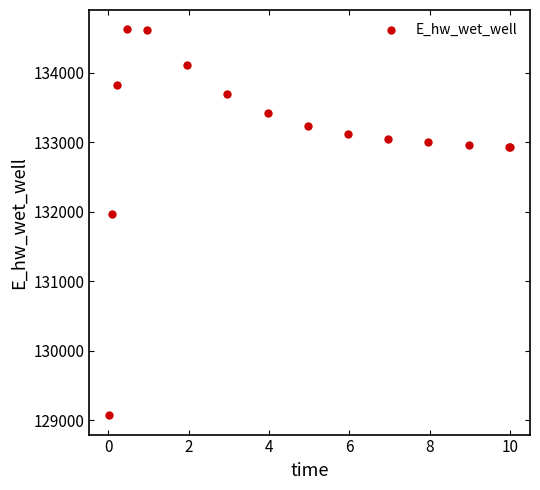

What Y value in the scatter plot is closest to 131849?

131970.1